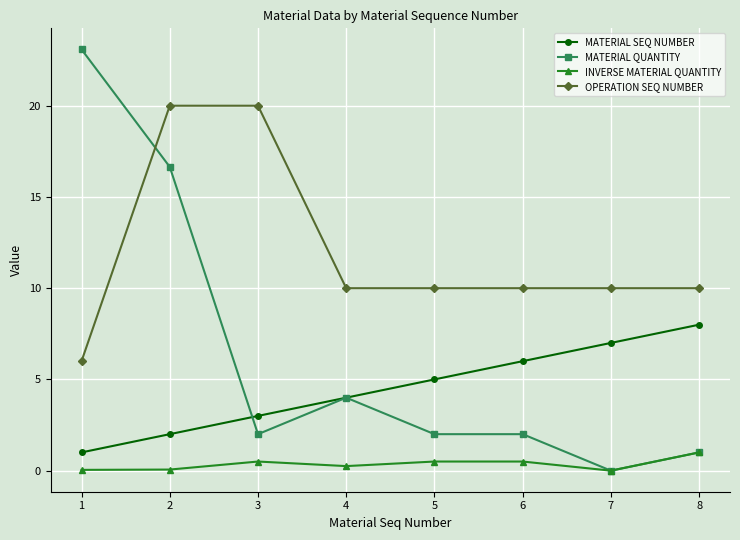

What are all the series names shown in the legend?

MATERIAL SEQ NUMBER, MATERIAL QUANTITY, INVERSE MATERIAL QUANTITY, OPERATION SEQ NUMBER